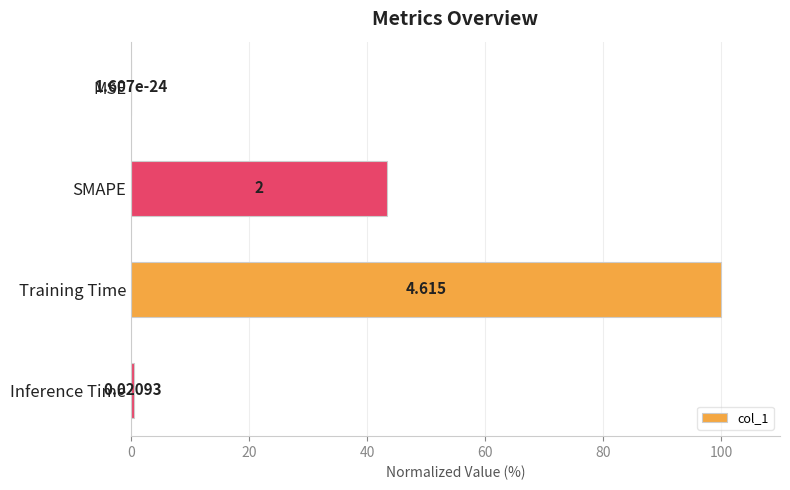

Which has a higher value, SMAPE or MSE?

SMAPE